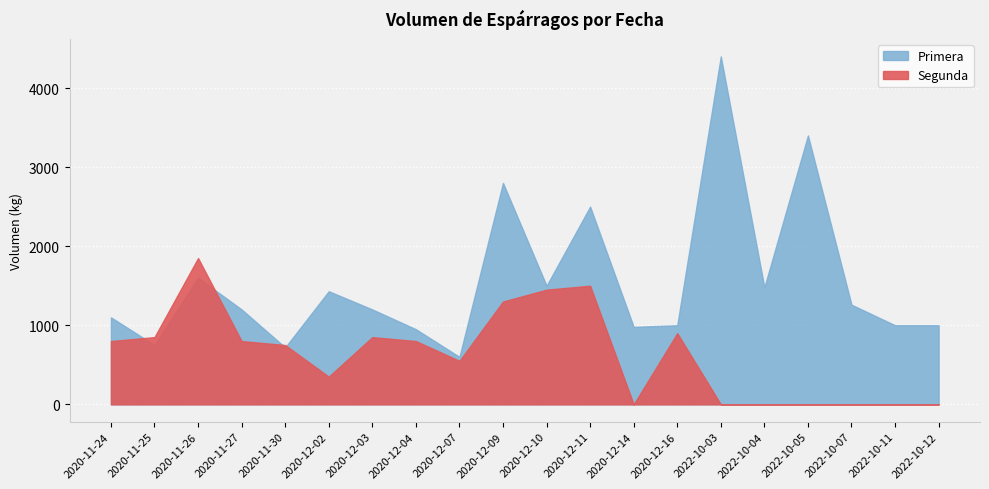

What is the maximum value for Segunda?

1850